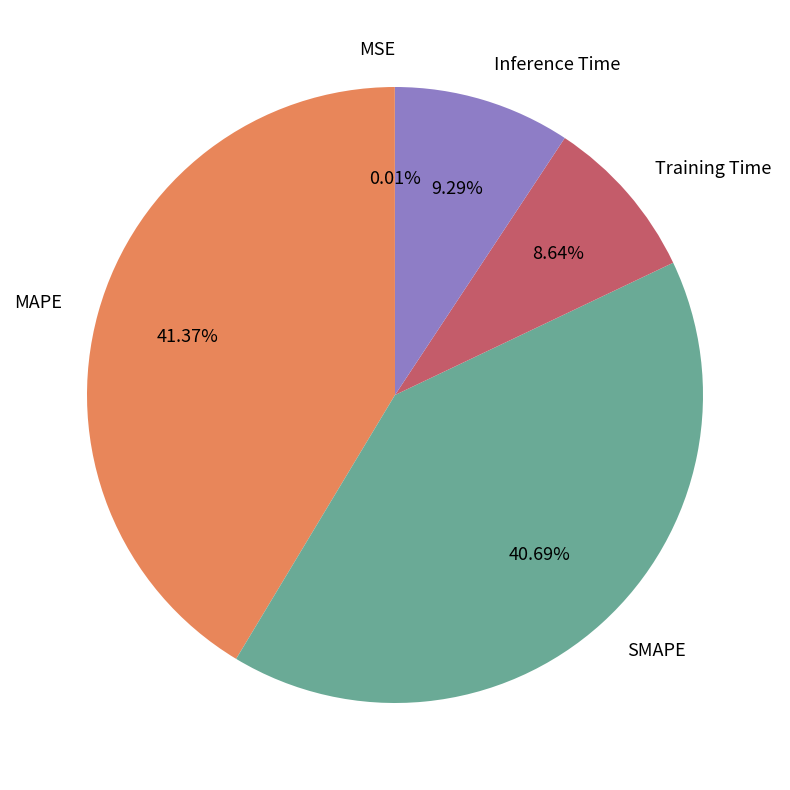

What is the total percentage of MAPE and Inference Time?

50.7%